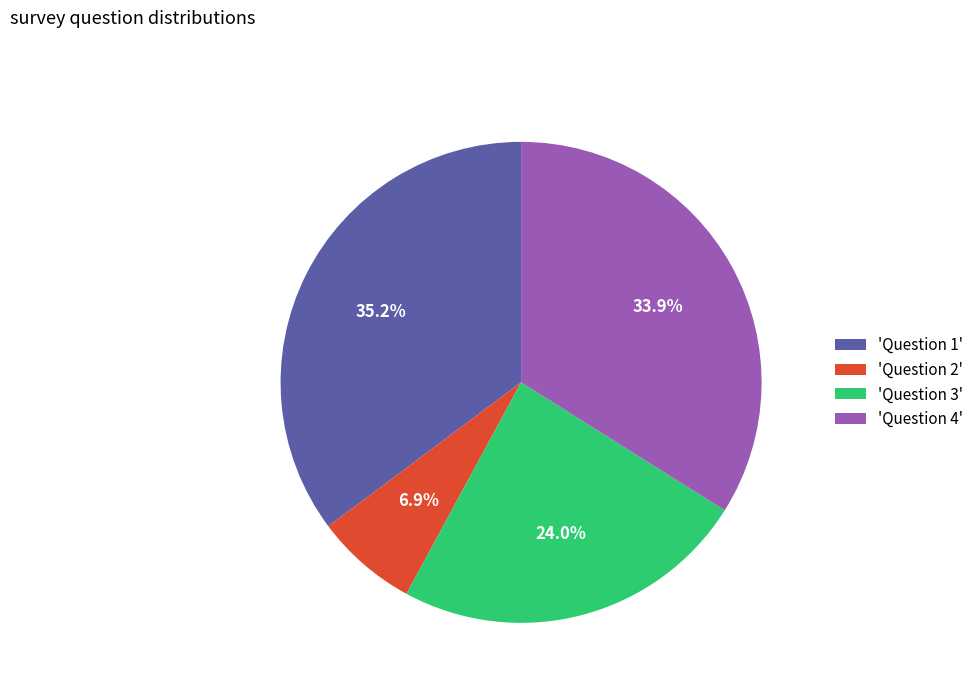

Approximately how many times larger is the value at 'Question 4' compared to 'Question 2'?

4.9